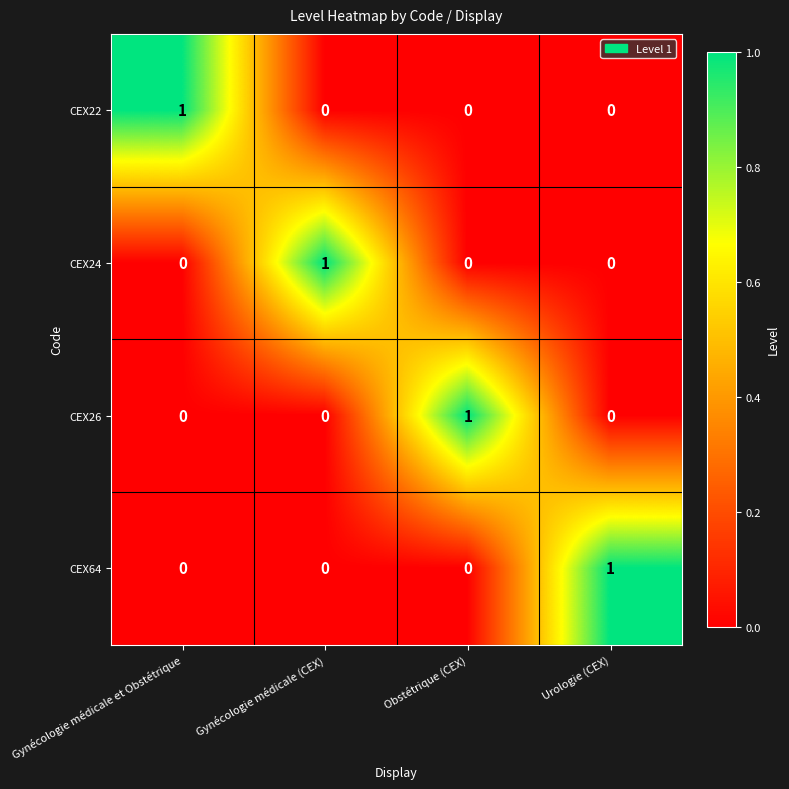

At which label does CEX26 reach its peak?

Obstétrique (CEX)